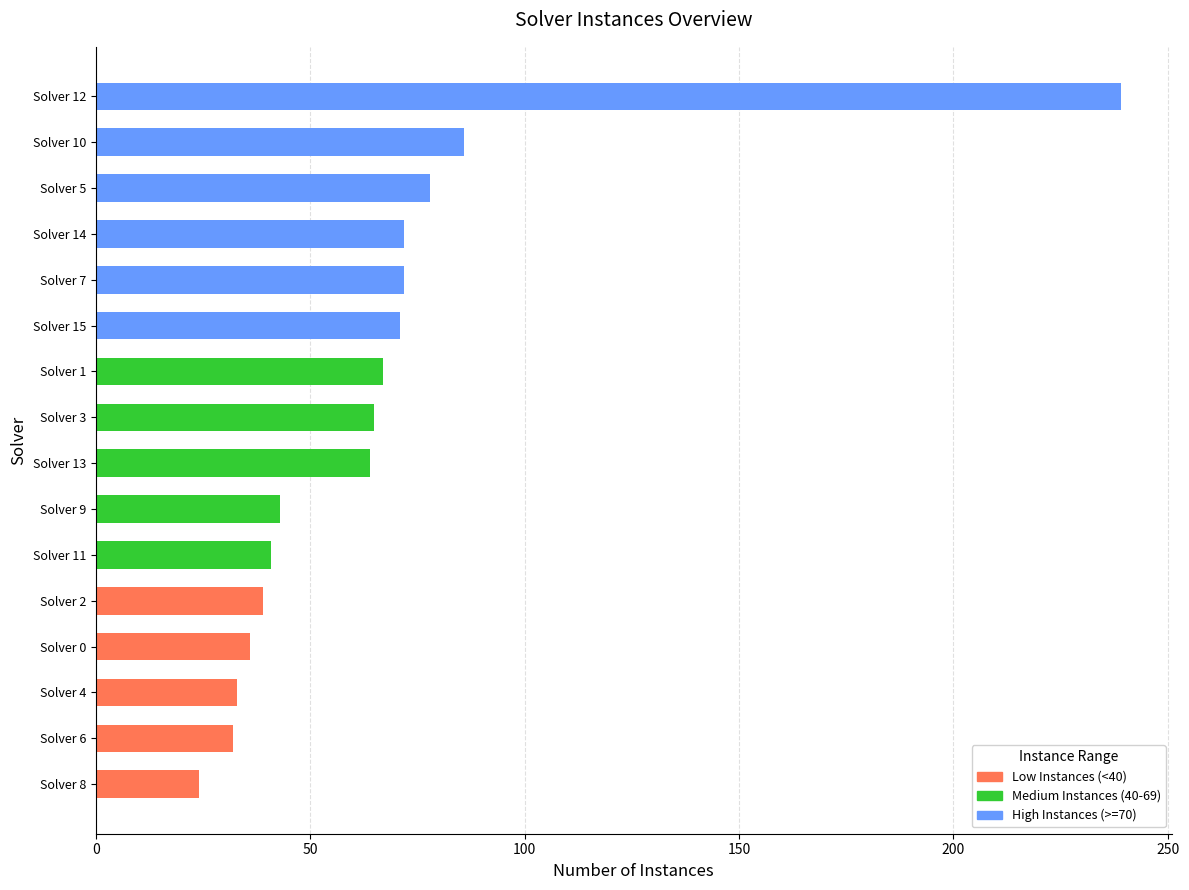

How many data points are less than 65?

8